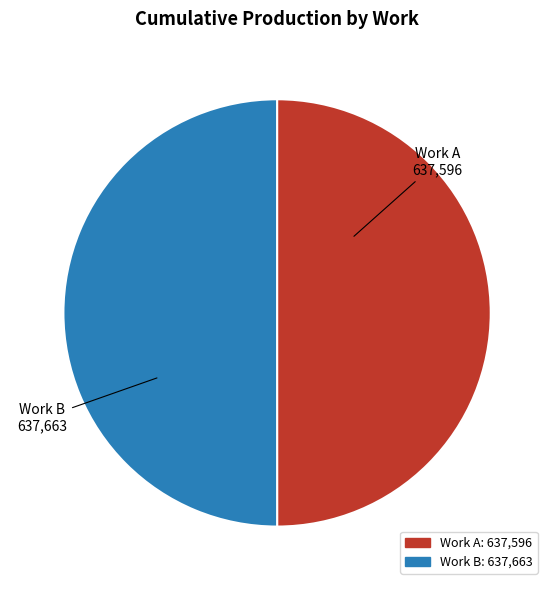

How many slices are in this pie chart?

2